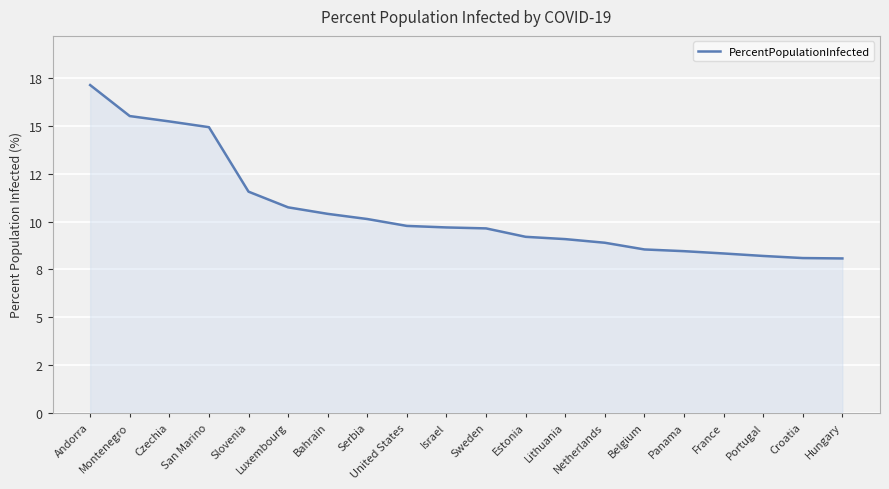

Does the chart display data point markers on the line(s)?

No